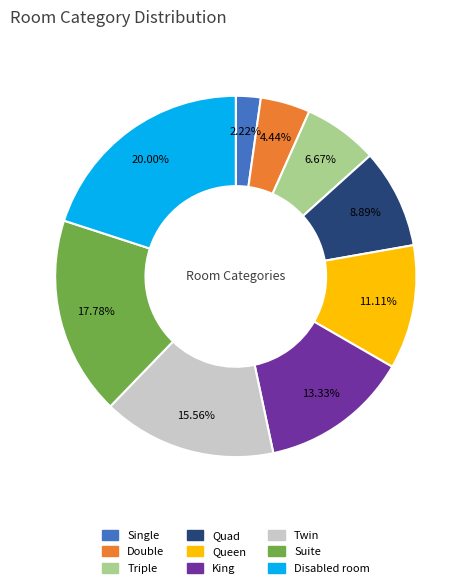

Does any single category account for the majority?

No